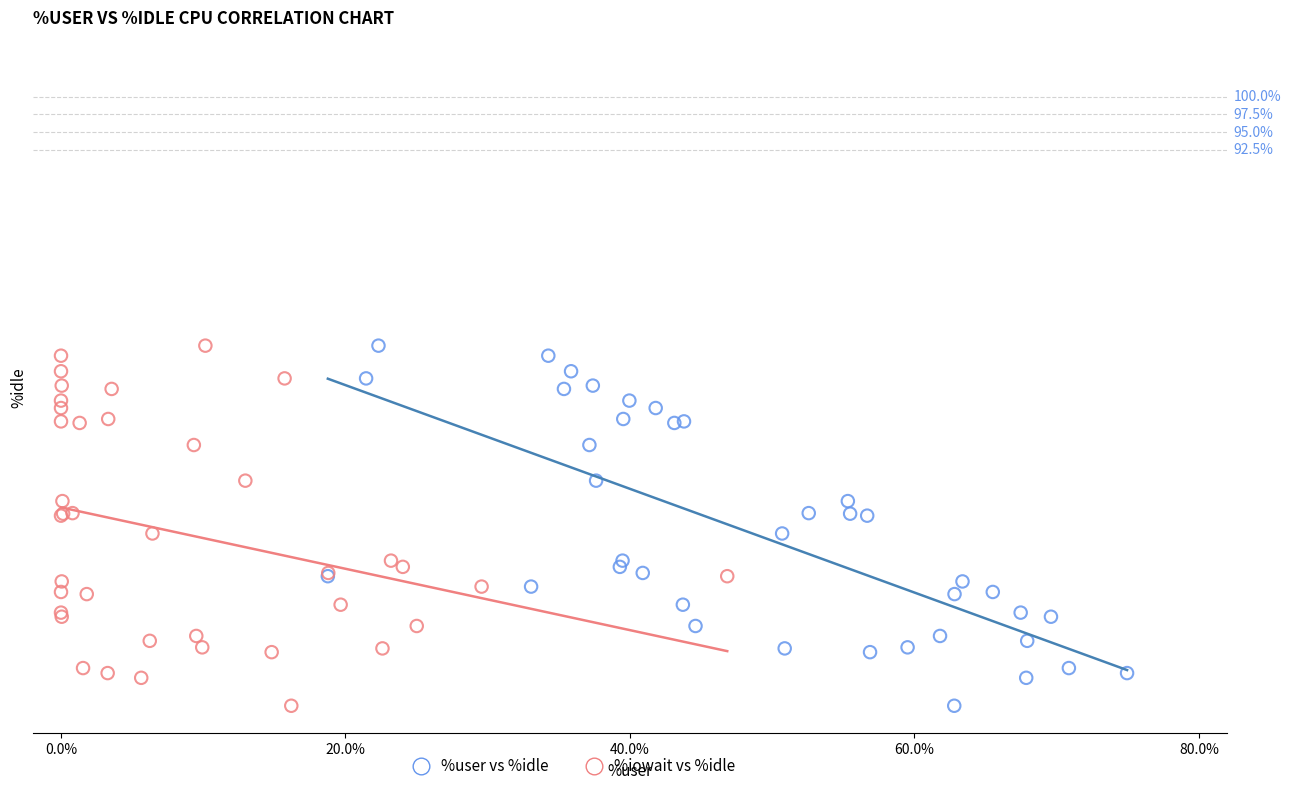

What are all the series names shown in the legend?

%user vs %idle, %iowait vs %idle